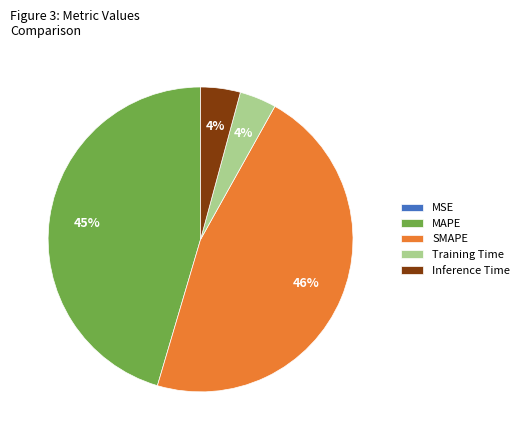

The SMAPE slice represents 46% of the pie. True or false?

True